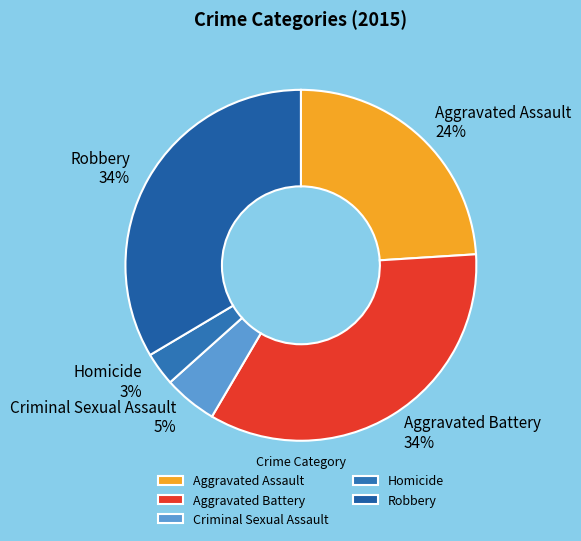

The Robbery slice represents 34% of the pie. True or false?

True